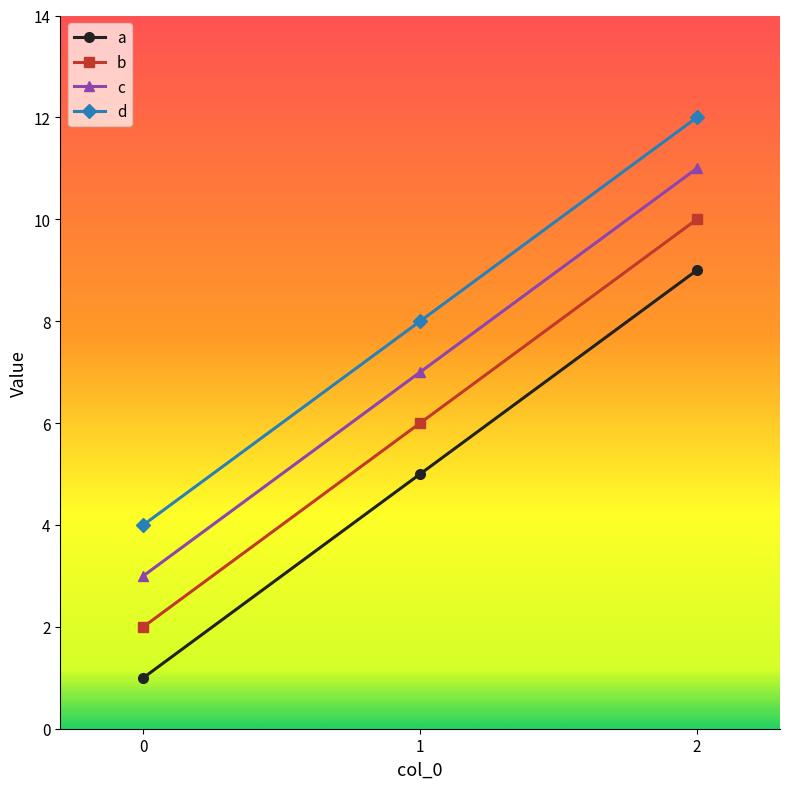

The value of a at 0 is 0. True or false?

False